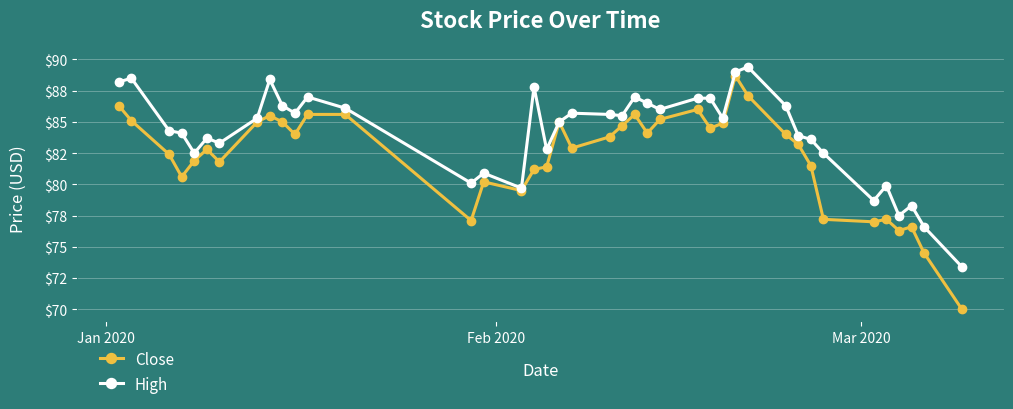

What are all the series names shown in the legend?

Close, High